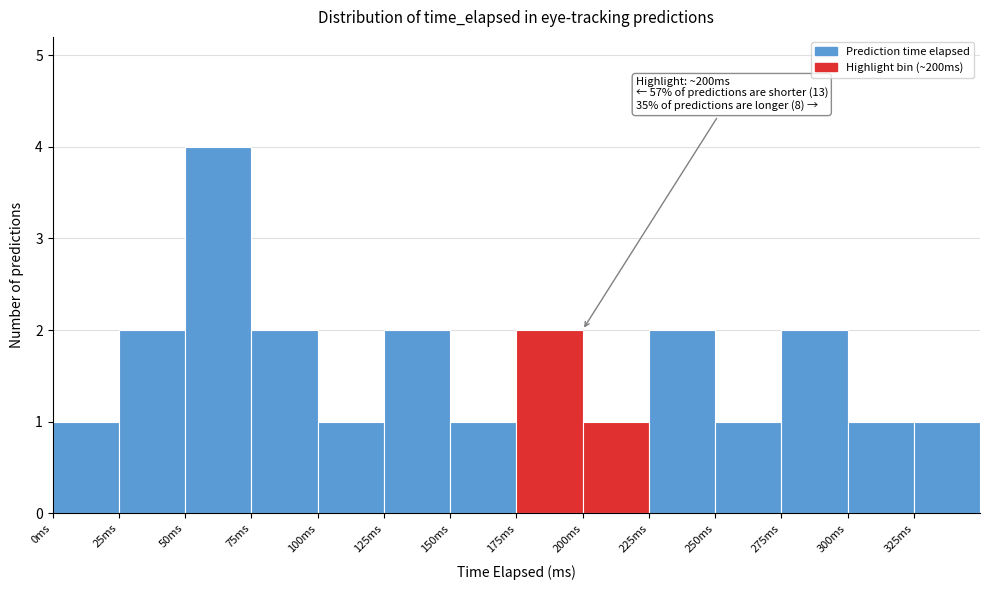

Which range on the x-axis has the tallest bar?

50 to 75